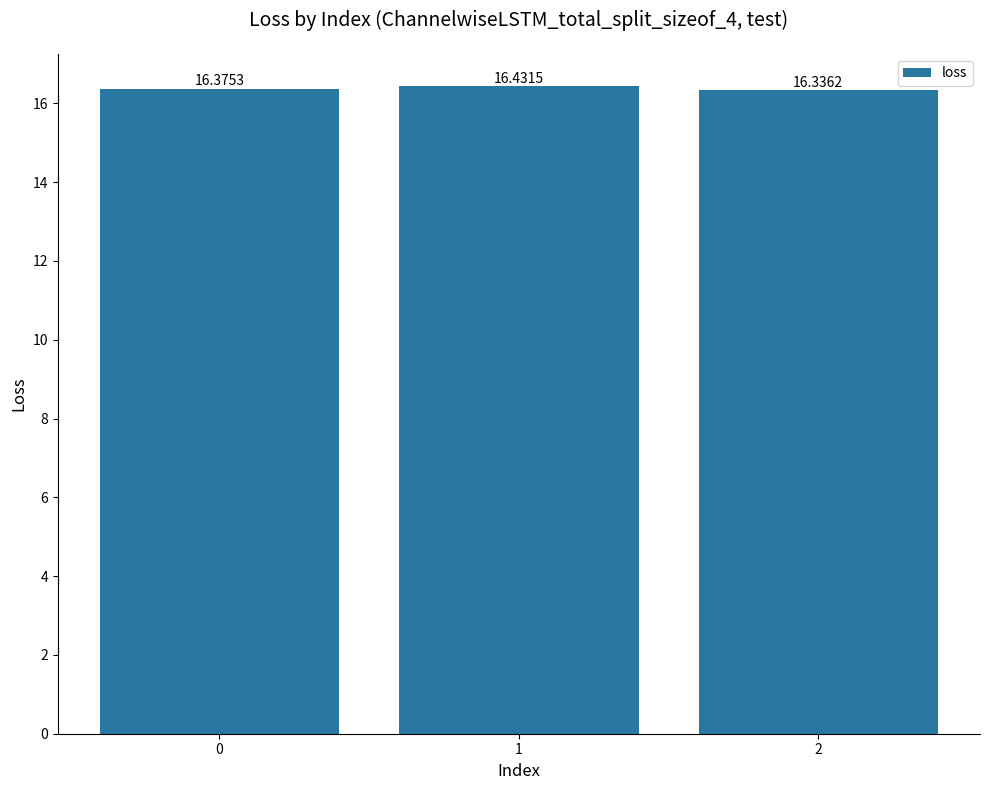

List the labels in order of value, largest first.

1, 0, 2